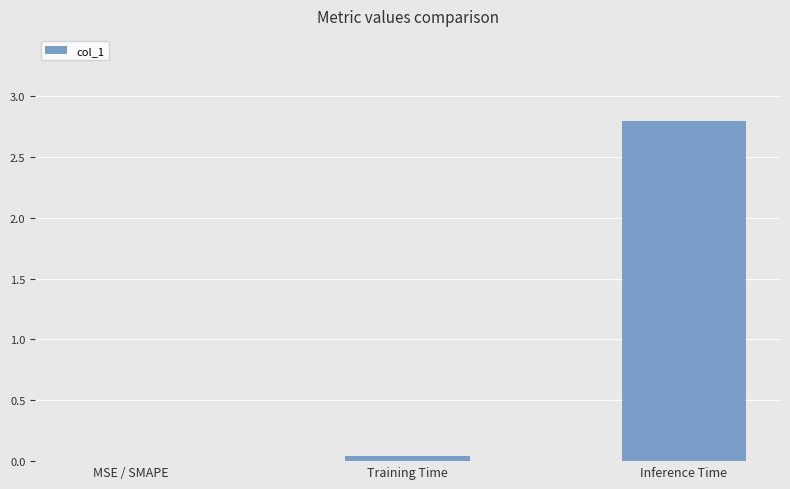

What is the maximum value shown in the chart?

2.8